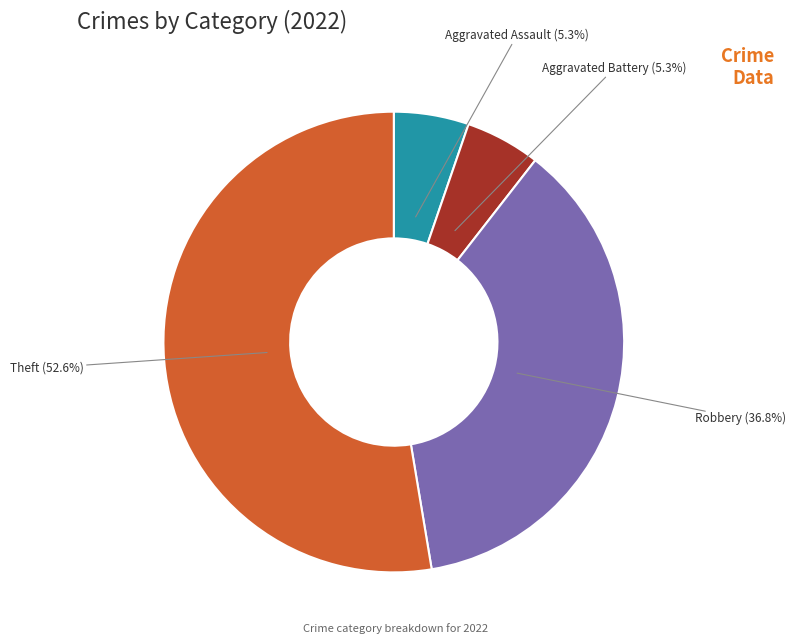

Which category accounts for the majority?

Theft